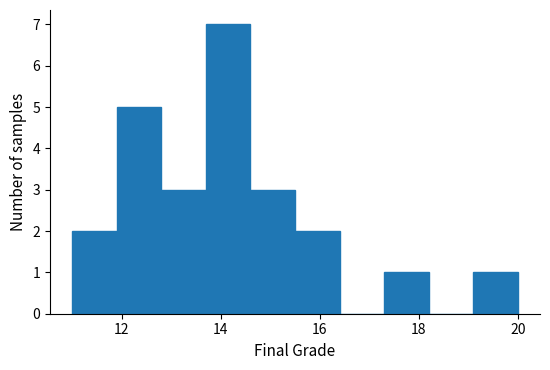

Reading left to right, list every bar in this chart as the range it spans on the x-axis followed by its height. Neither the bar edges nor the heights are printed on the chart, so give them approximately, as read against the axes.

11.0 to 11.9: 2
11.9 to 12.8: 5
12.8 to 13.7: 3
13.7 to 14.6: 7
14.6 to 15.5: 3
15.5 to 16.4: 2
16.4 to 17.3: 0
17.3 to 18.2: 1
18.2 to 19.1: 0
19.1 to 20.0: 1